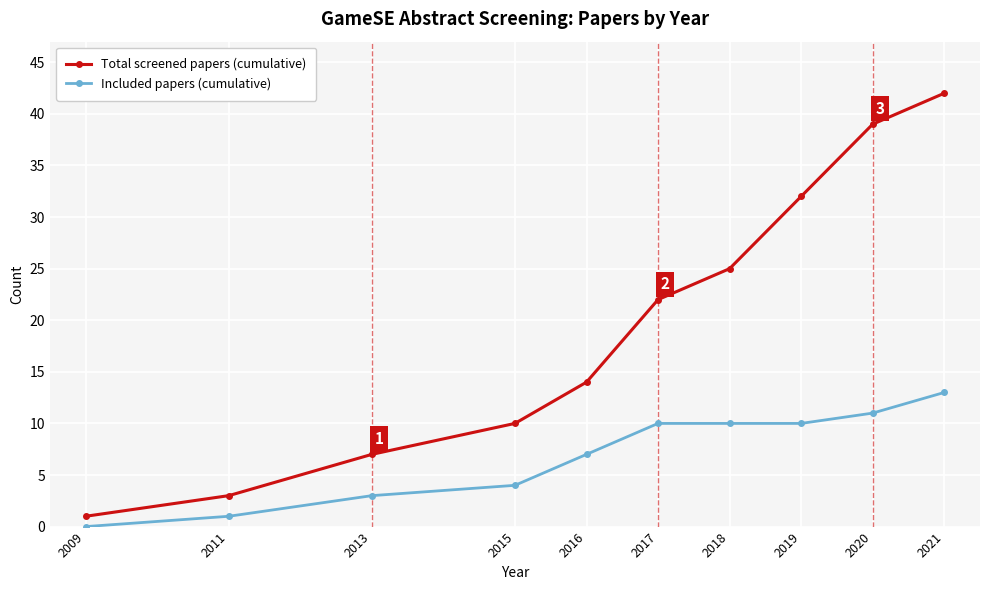

What is the spread (max minus min) of values at 2011?

2